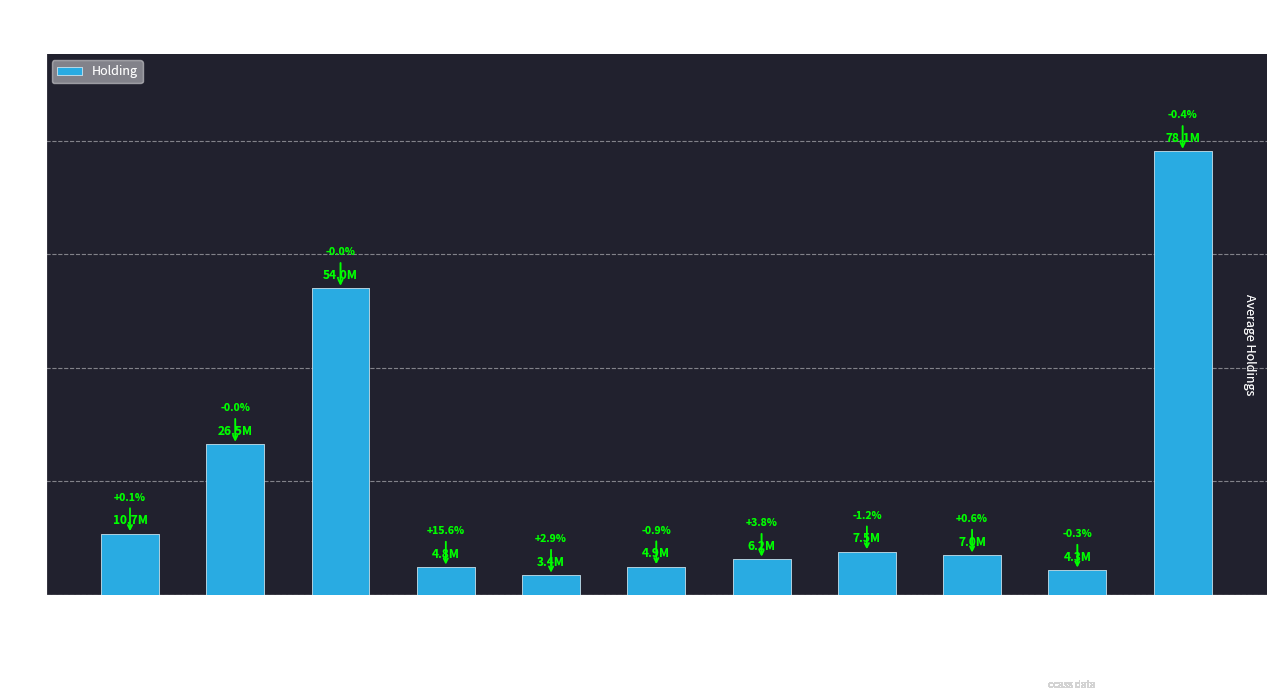

Are the bars horizontal?

No